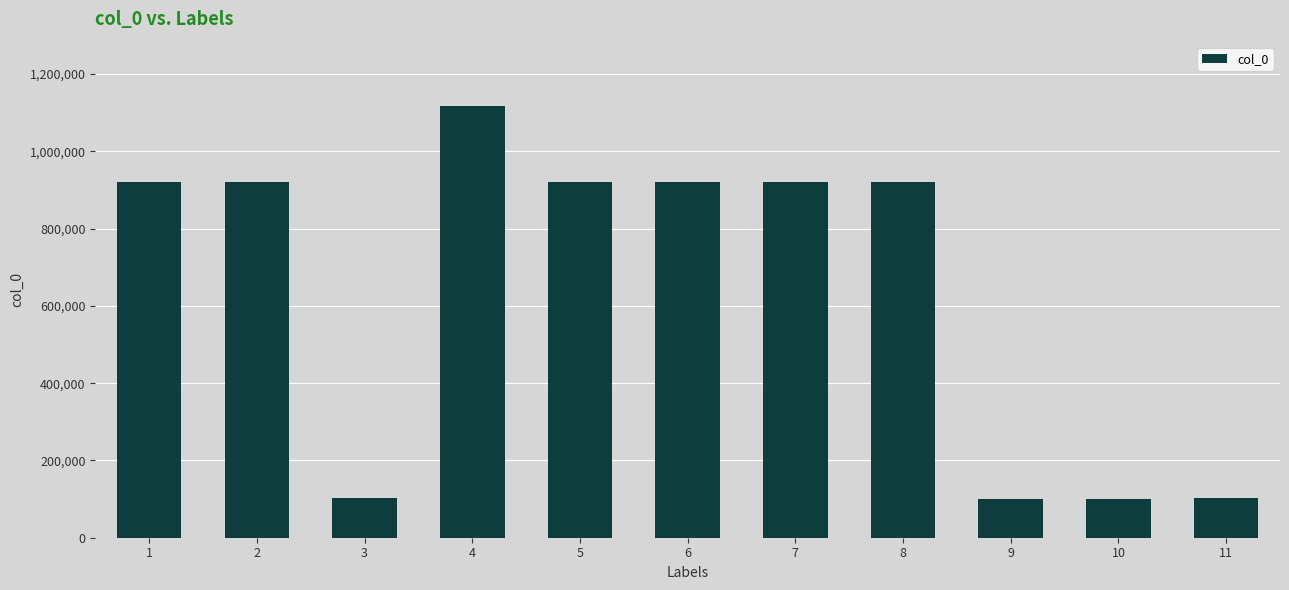

What is the value of the 4th bar from the left?

1116570